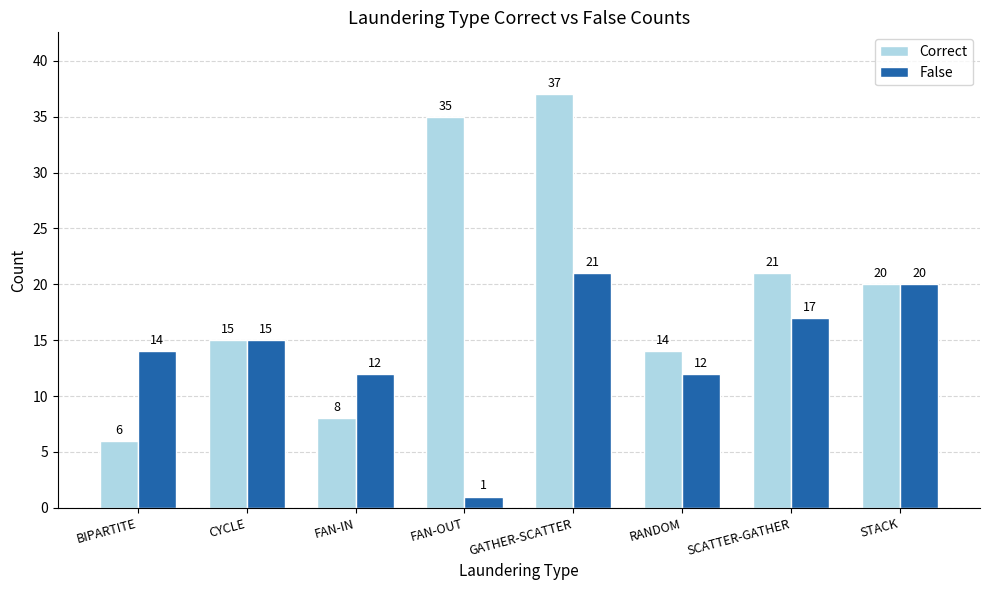

Which series has the largest range (max minus min)?

Correct